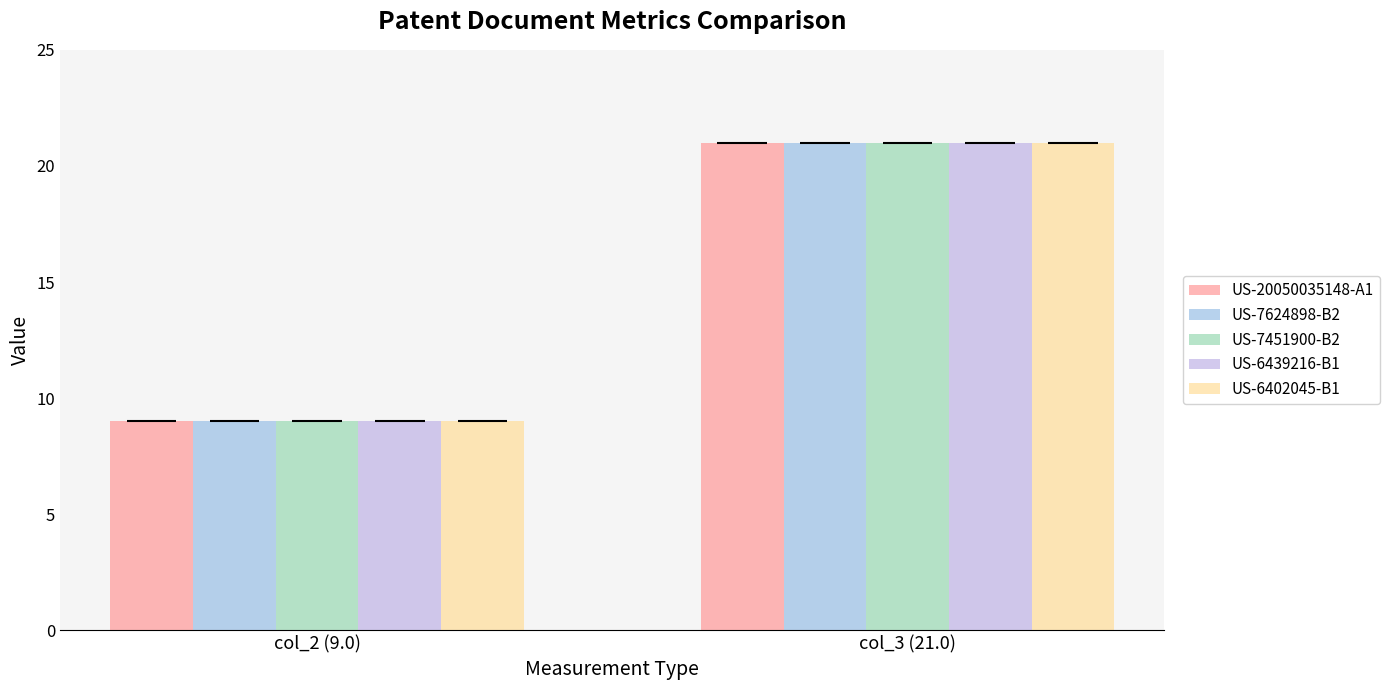

Count the US-7451900-B2 values in the range 9 to 21.

2